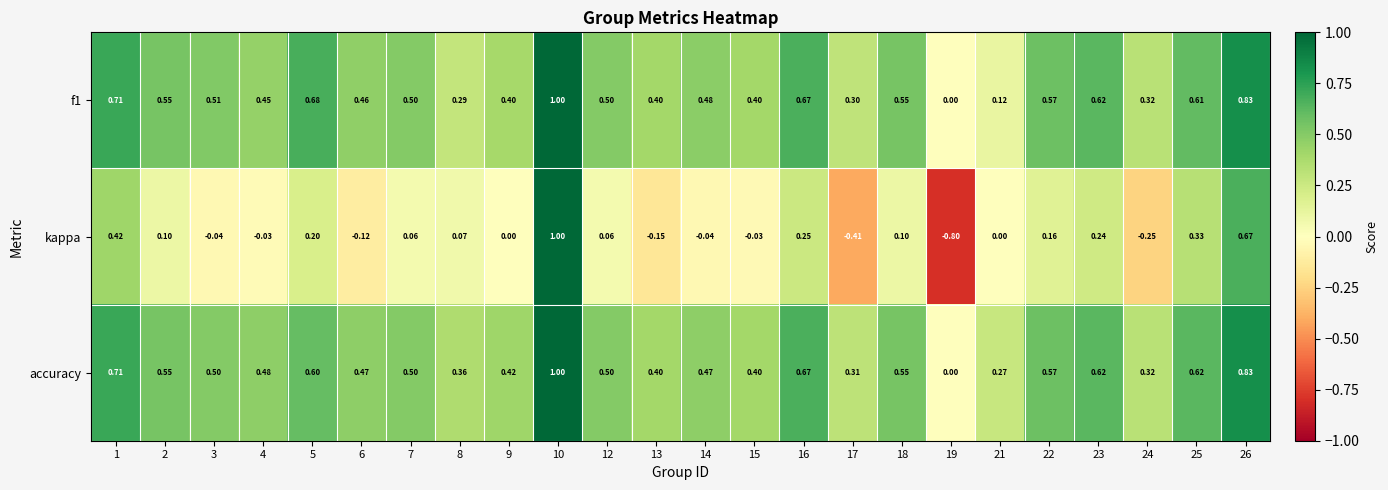

Between 6 and 9, which series saw the biggest shift?

kappa